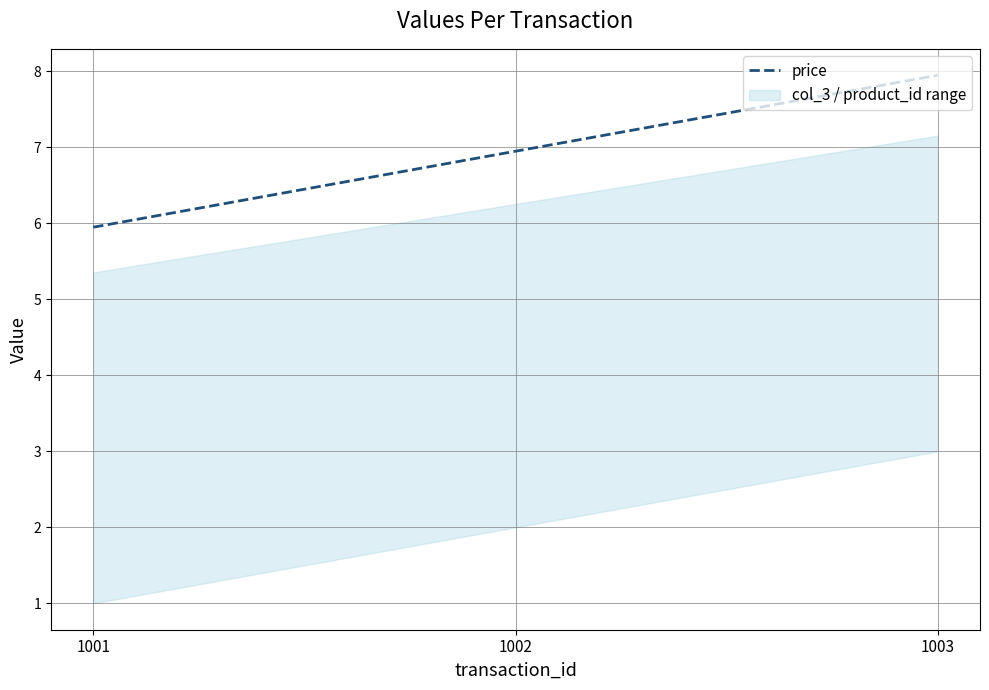

What is the average value?

7.0